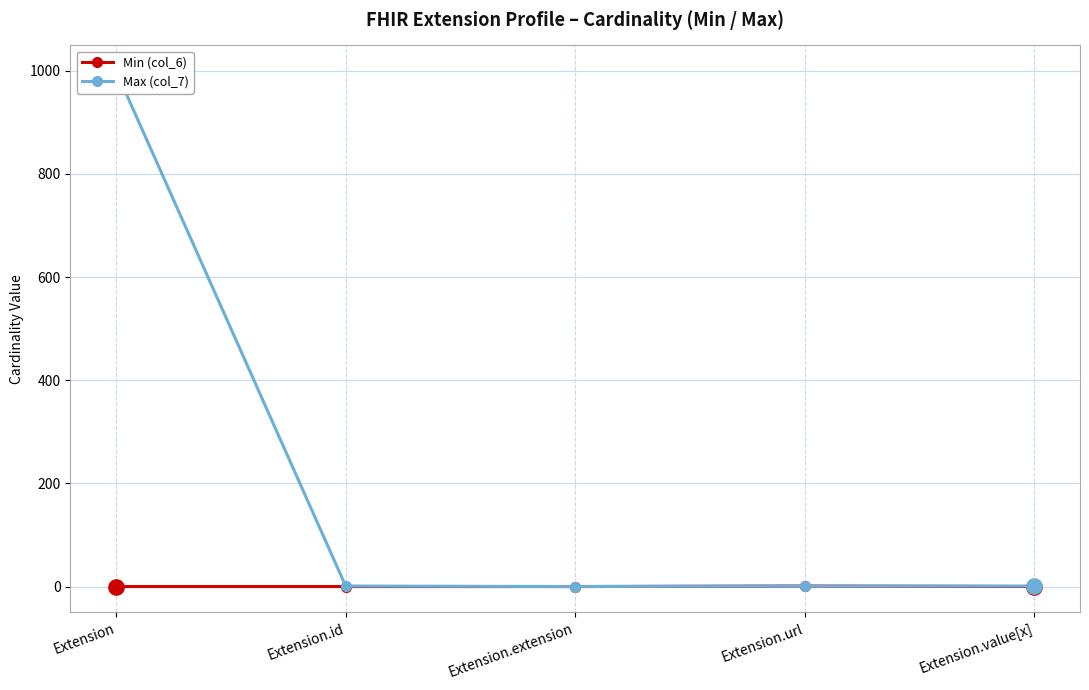

What position from the right is Extension.id?

4